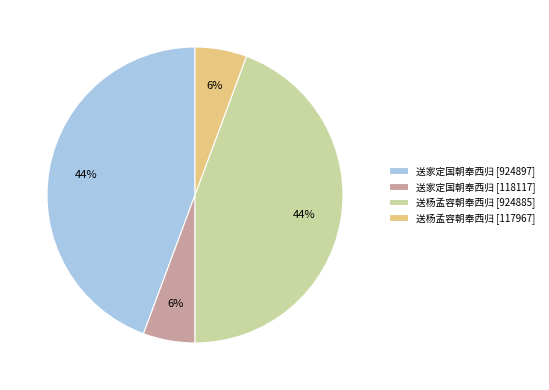

How many slices are in this pie chart?

4